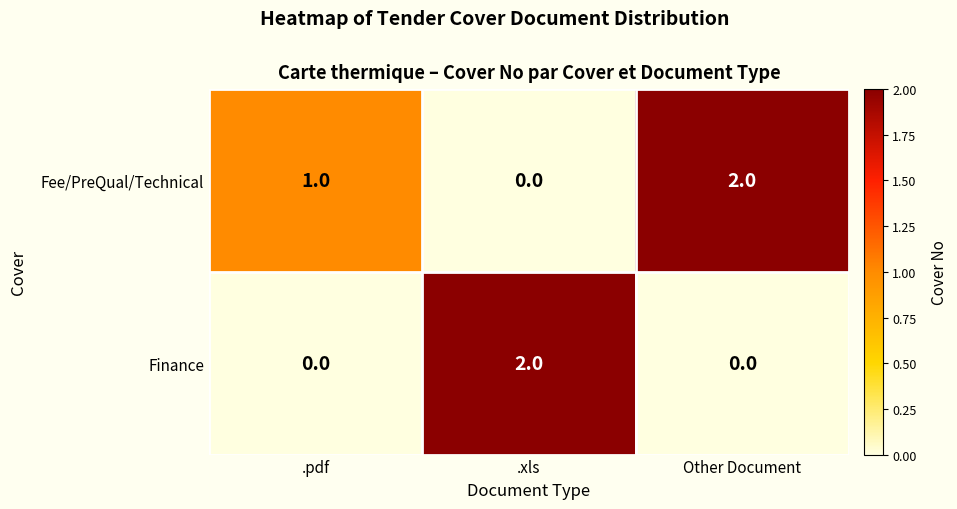

Between .pdf and Other Document, which series saw the biggest shift?

Fee/PreQual/Technical